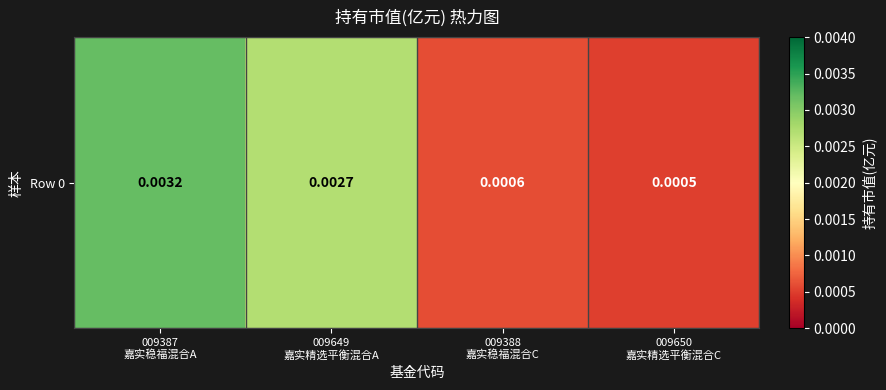

Is it true that the value at 009387
嘉实稳福混合A is 0.0?

True